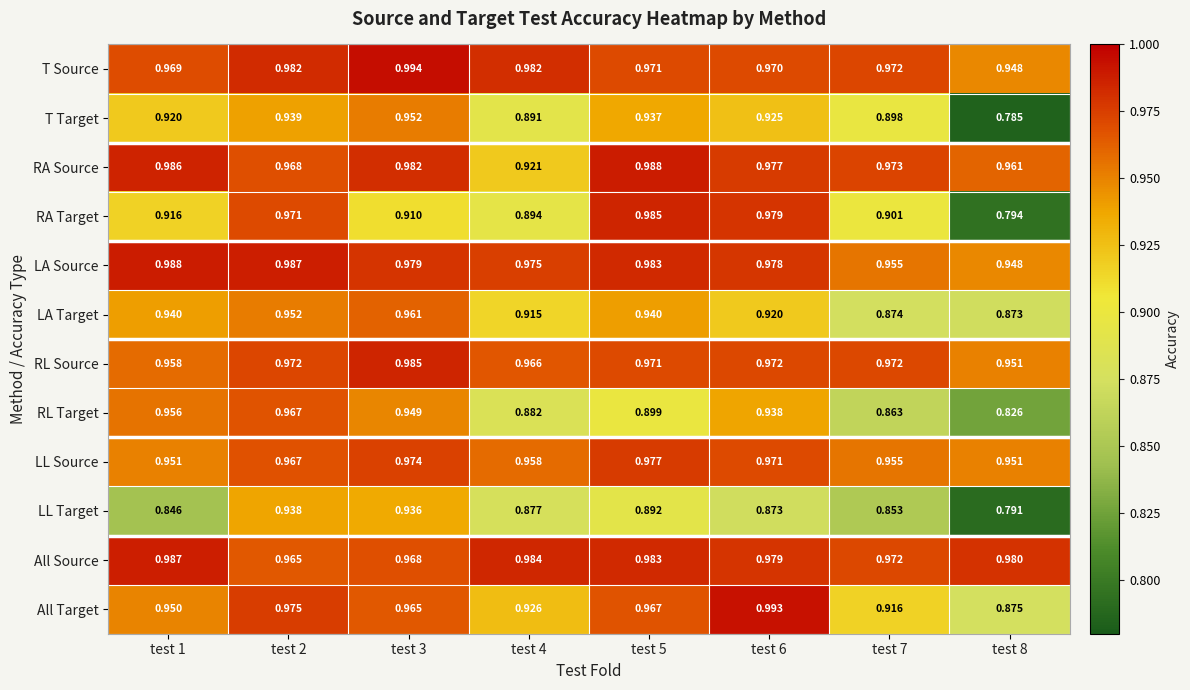

Is the value of LA Source at test 2 greater than the value of All Target at test 3?

Yes